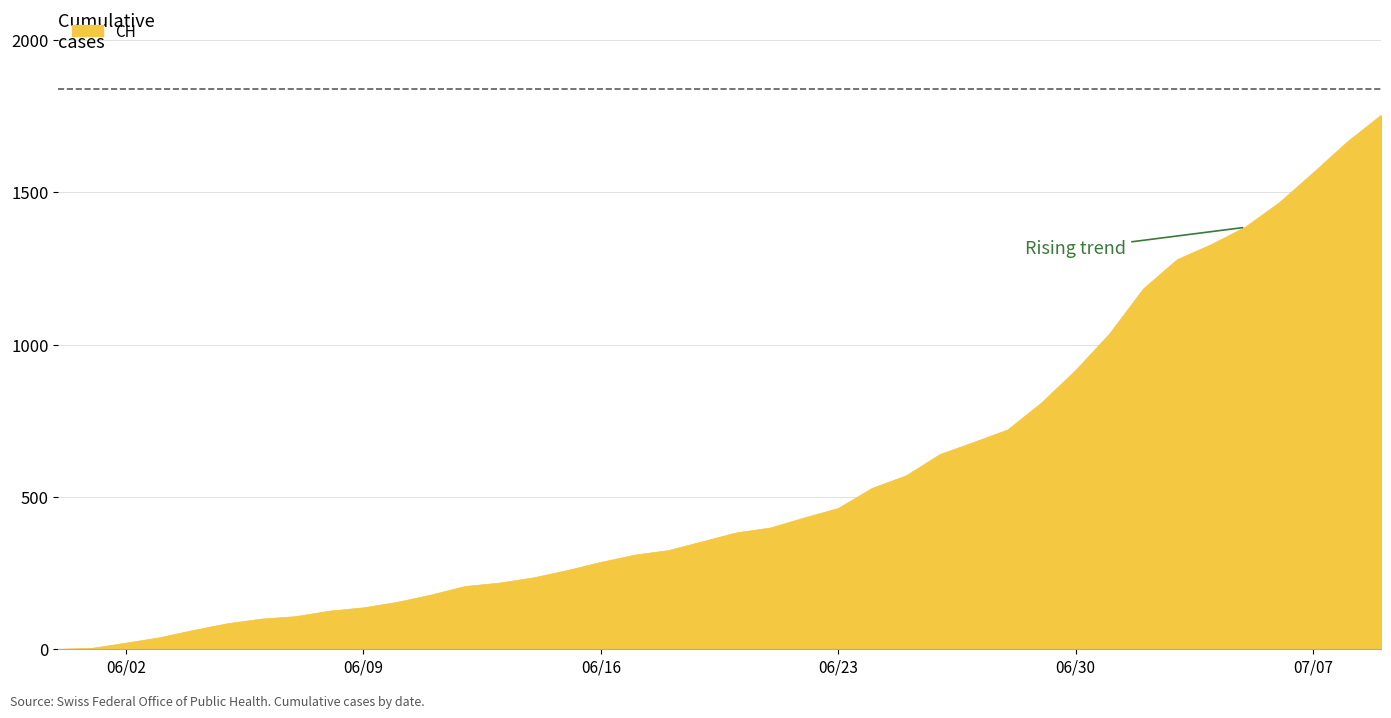

What is the difference between the maximum and minimum values?

1752